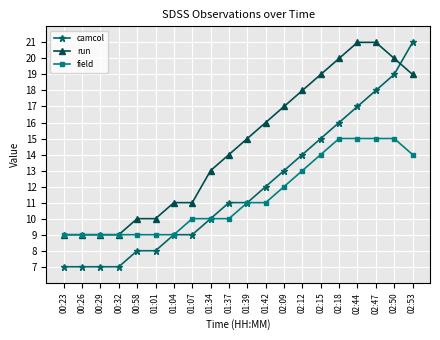

What is the minimum value for field?

9